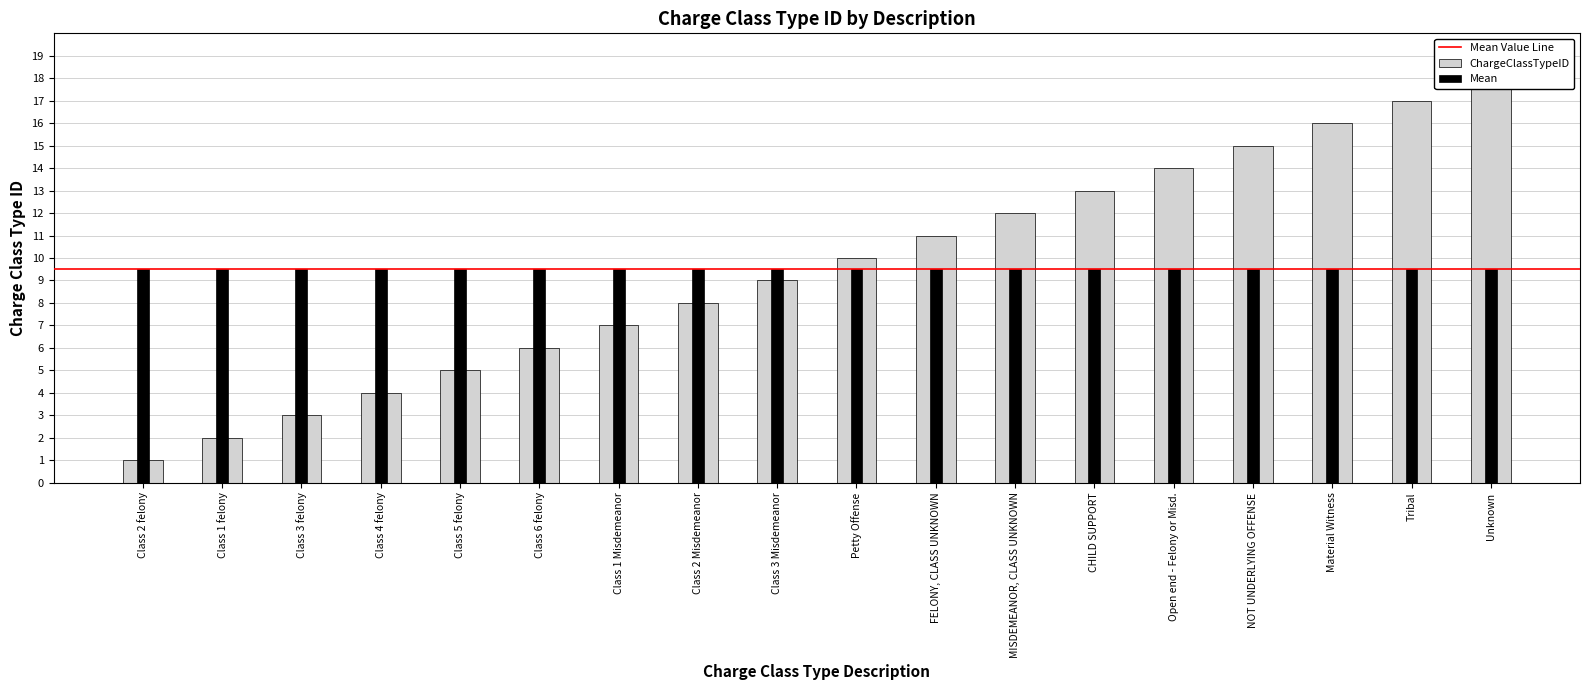

Reading left to right, extract all data points from this chart.

Class 2 felony=1	Class 1 felony=2	Class 3 felony=3	Class 4 felony=4	Class 5 felony=5	Class 6 felony=6	Class 1 Misdemeanor=7	Class 2 Misdemeanor=8	Class 3 Misdemeanor=9	Petty Offense=10	FELONY, CLASS UNKNOWN=11	MISDEMEANOR, CLASS UNKNOWN=12	CHILD SUPPORT=13	Open end - Felony or Misd.=14	NOT UNDERLYING OFFENSE=15	Material Witness=16	Tribal=17	Unknown=18